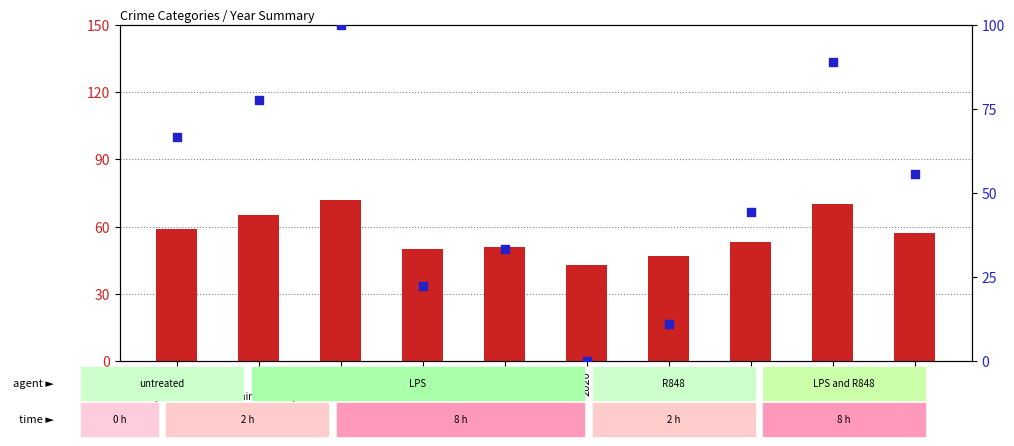

Which series contains the lowest Y value?

percentile rank within the sample